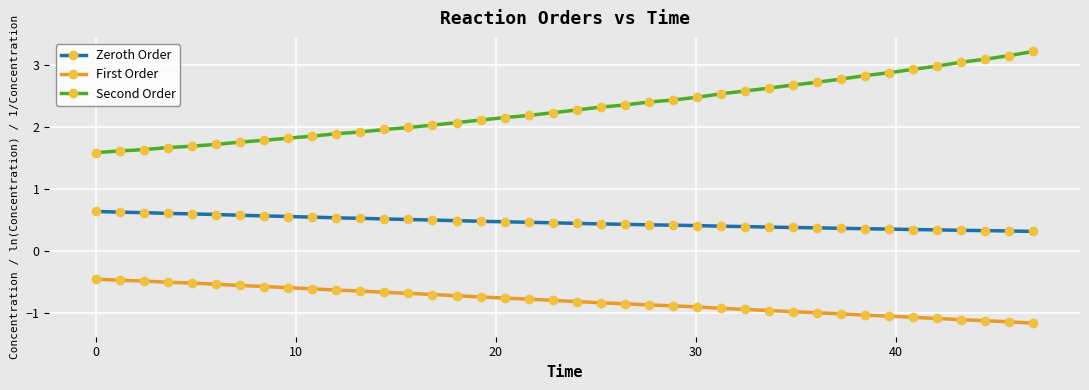

Count the number of data series in this chart.

3